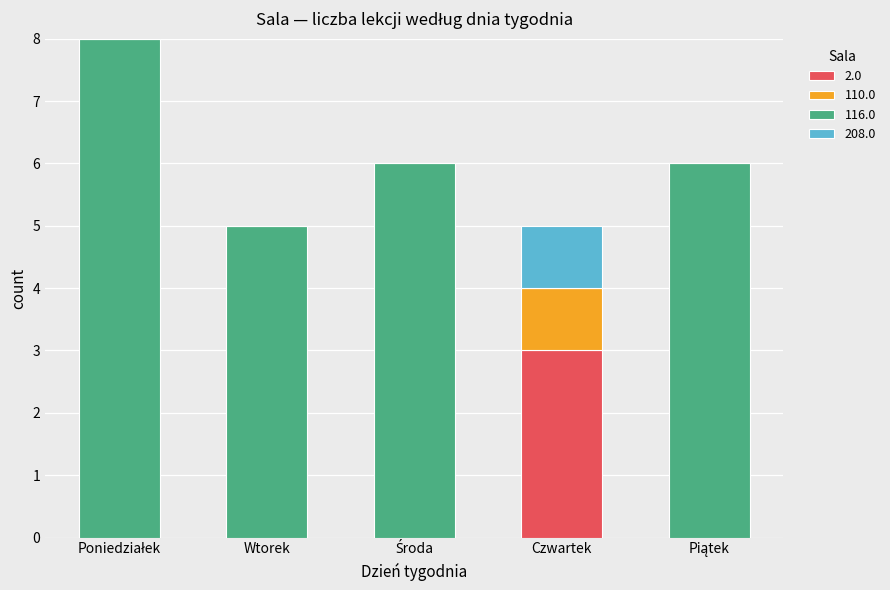

Are the bars grouped side by side (vs. stacked)?

No